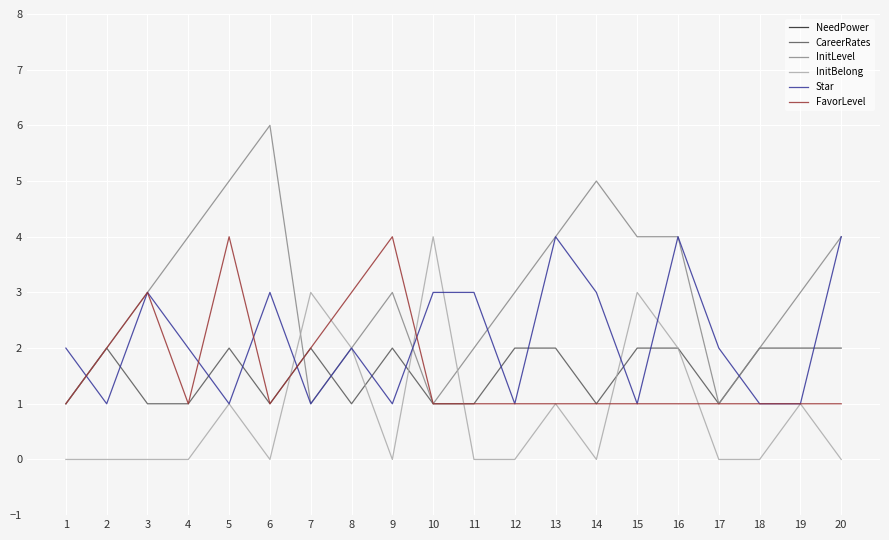

What is the sum of the CareerRates values at 19 and 6?

3